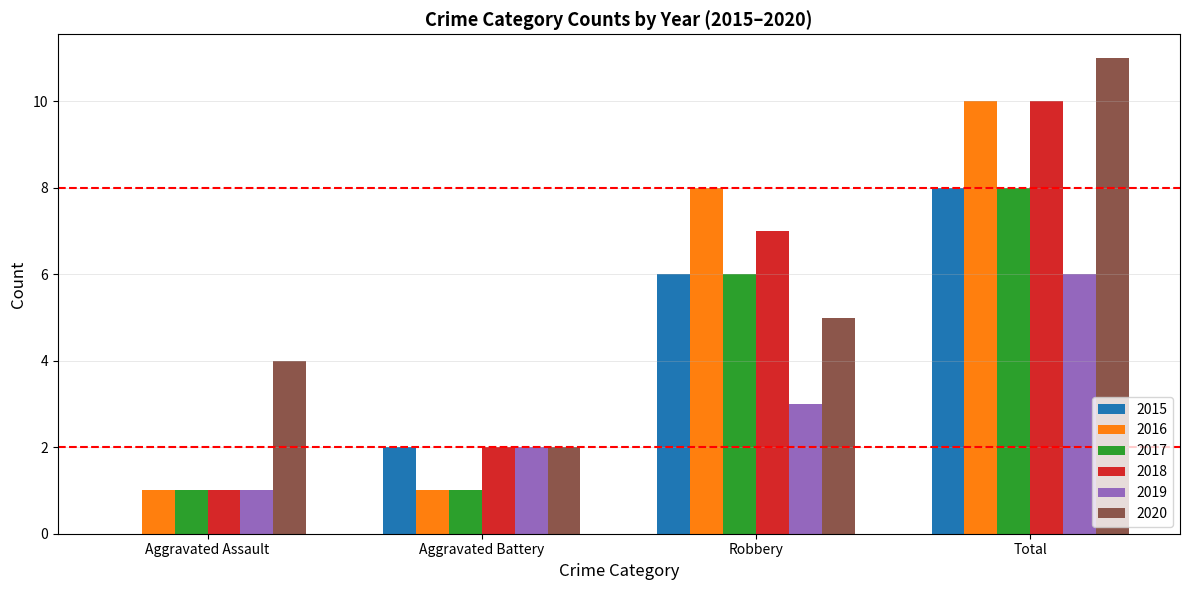

Between Robbery and Total, which series saw the biggest shift?

2020